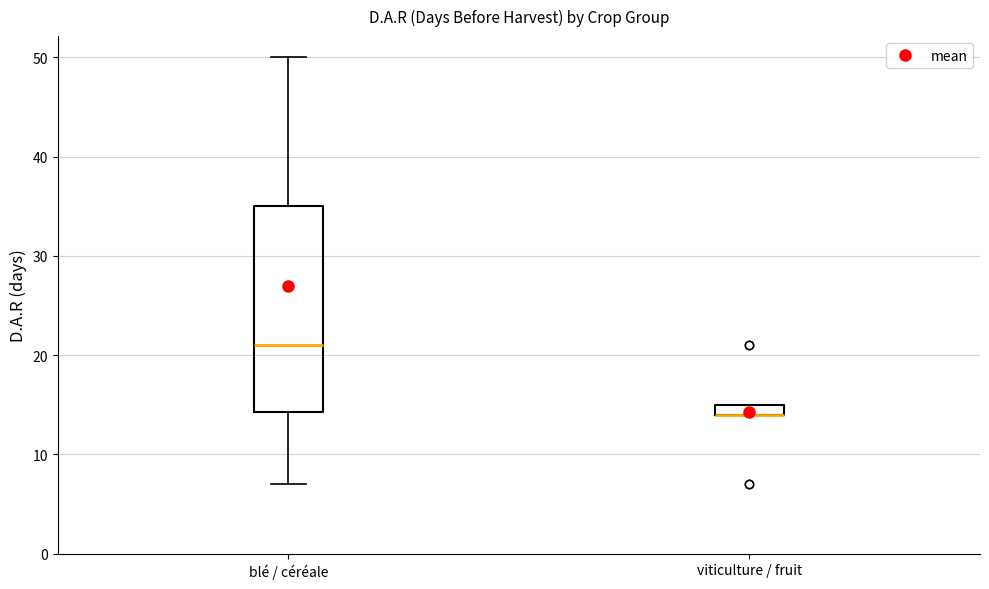

Comparing the boxes themselves (not the whiskers), which one is the tallest?

blé / céréale